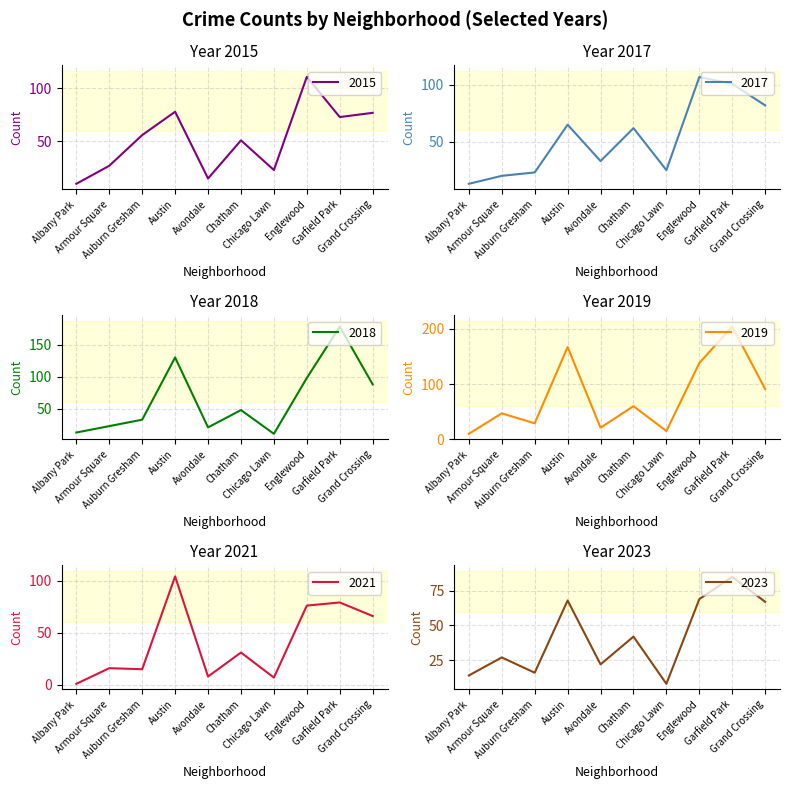

At which category does 2017 reach its first local peak?

Austin